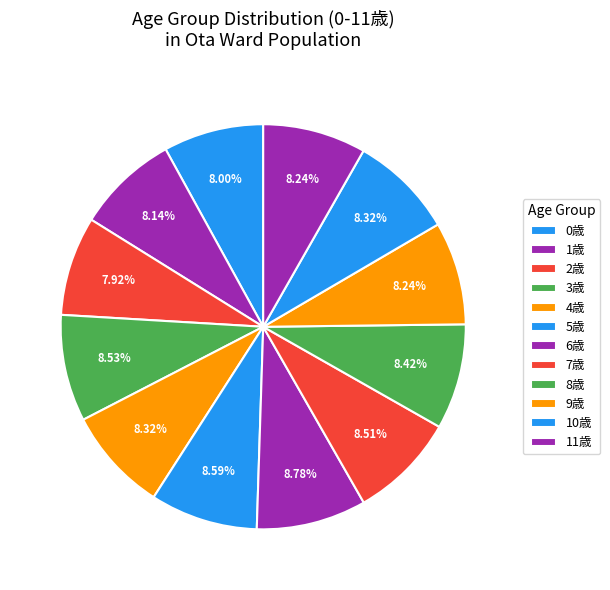

How many segments does this pie chart have?

12